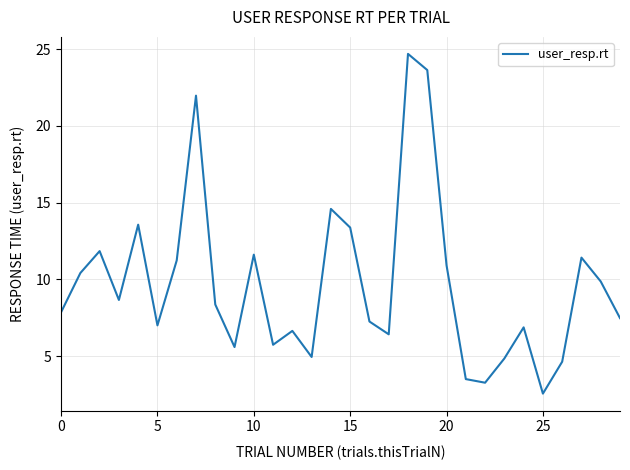

What is the greatest value displayed?

24.7